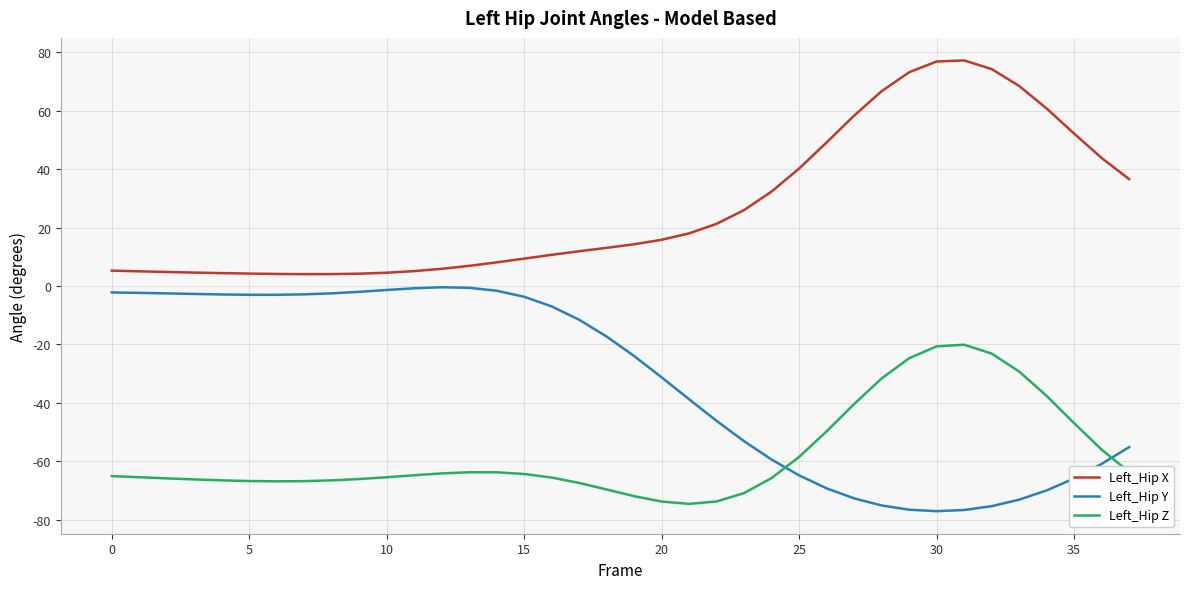

List the series in order of their peak value, highest first.

Left_Hip X, Left_Hip Y, Left_Hip Z